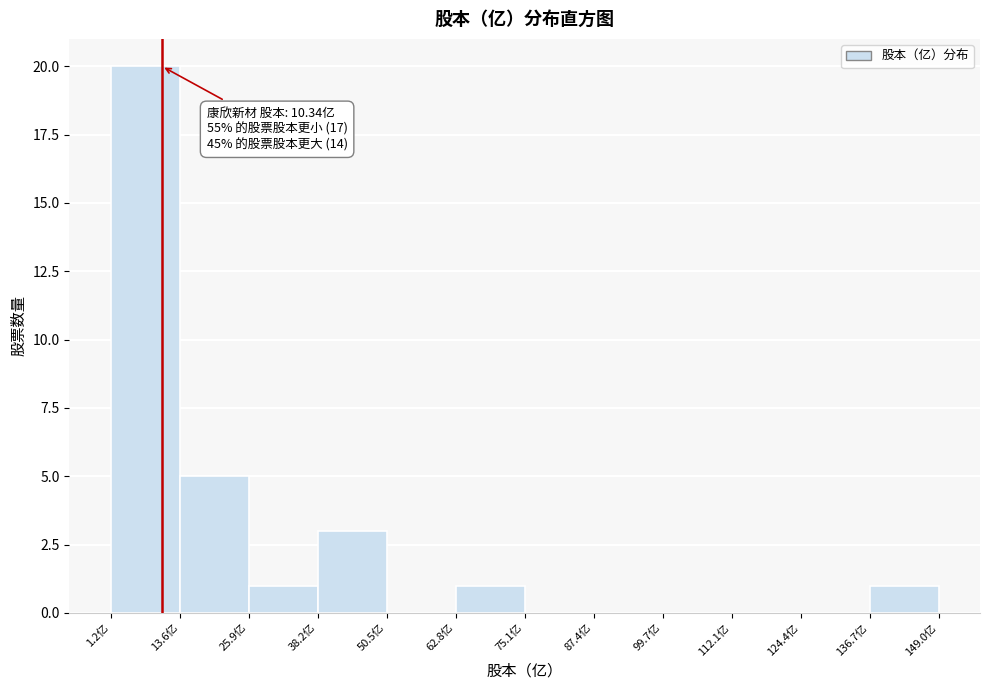

Which range on the x-axis has the tallest bar?

2 to 14